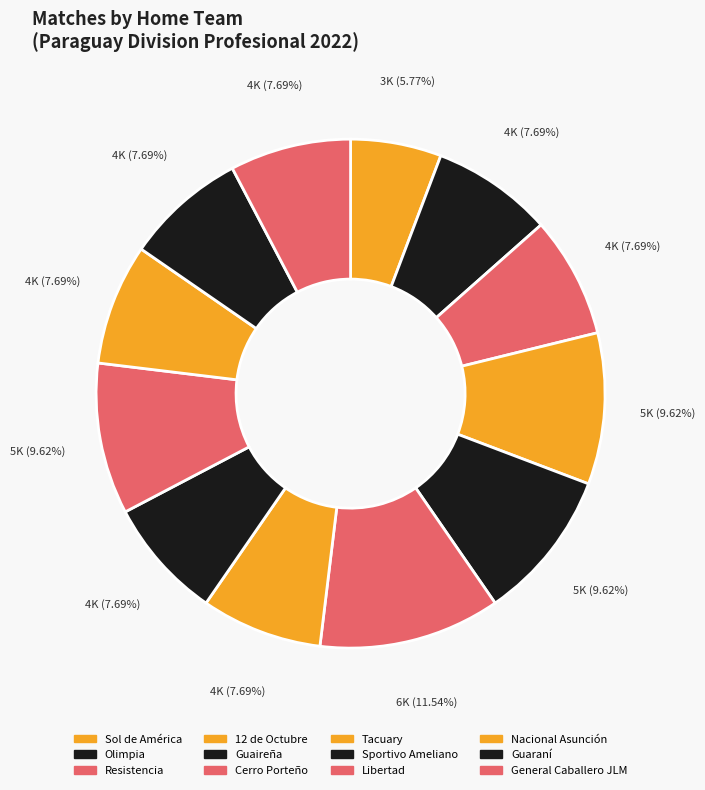

Which has a higher value, Sol de América or 12 de Octubre?

12 de Octubre